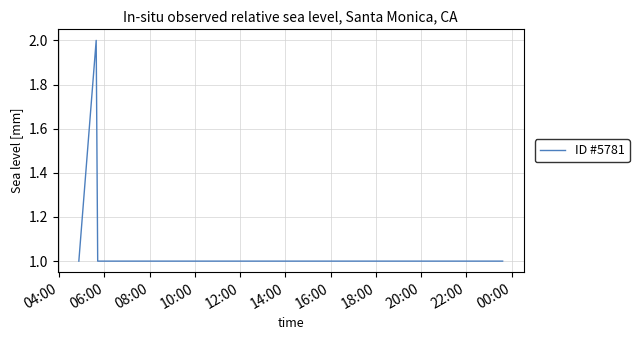

True or false: there are more than 0 points higher than both neighbors.

True